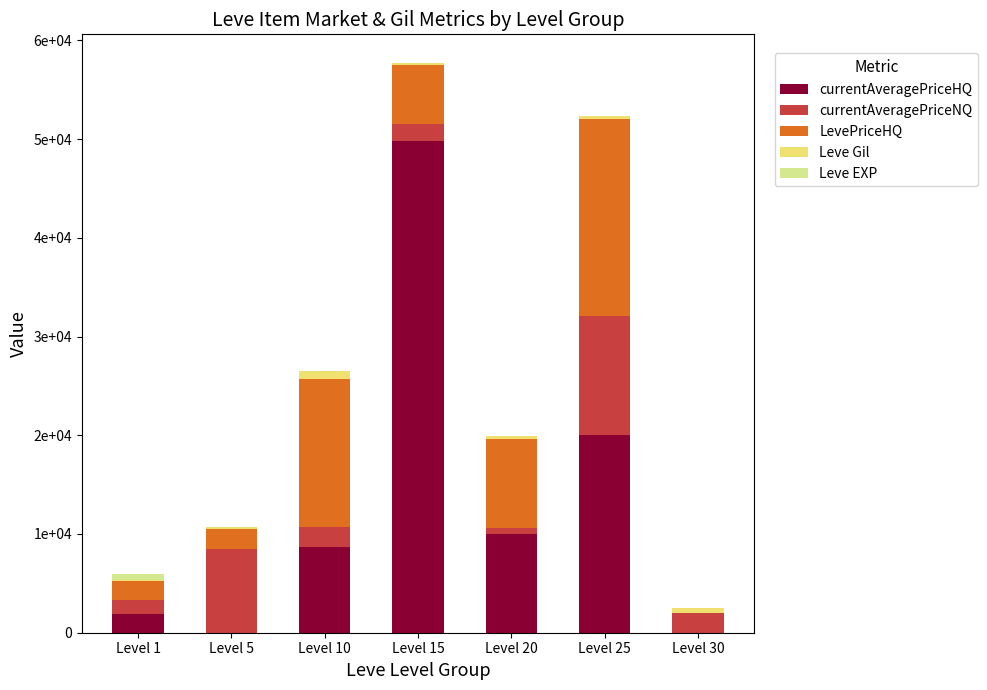

Which series has the largest total across all categories?

currentAveragePriceHQ